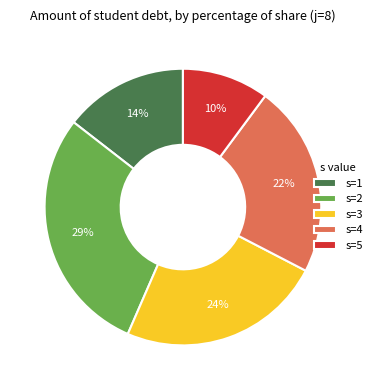

To the nearest percent, what is the difference between the largest and smallest slice percentages?

19%